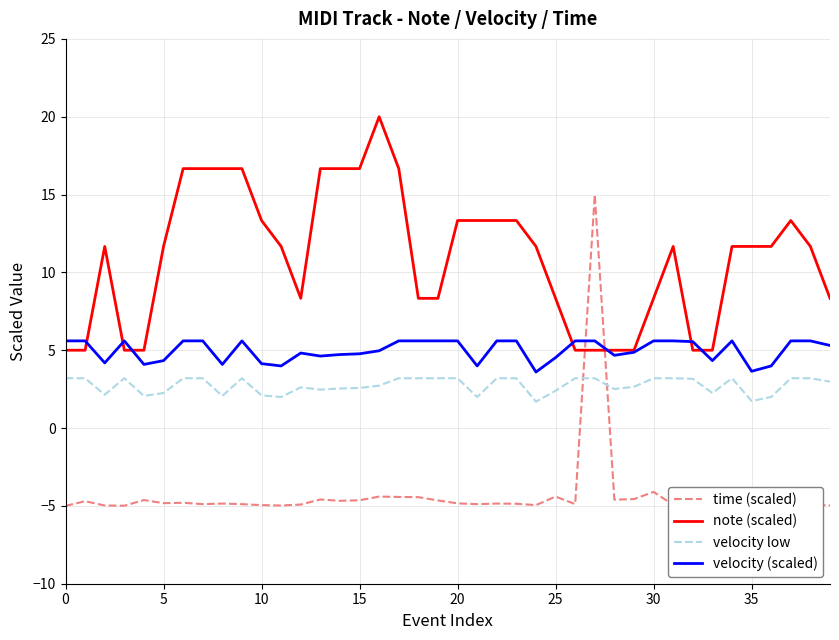

Which series has the largest range (max minus min)?

time (scaled)